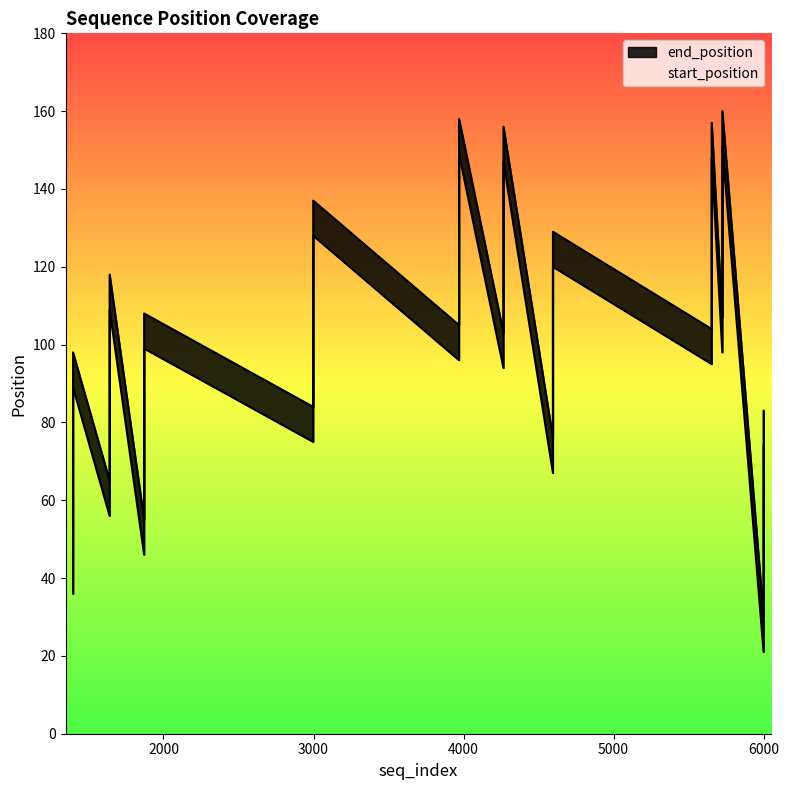

True or false: start_position has a value of 155 at 10.

False